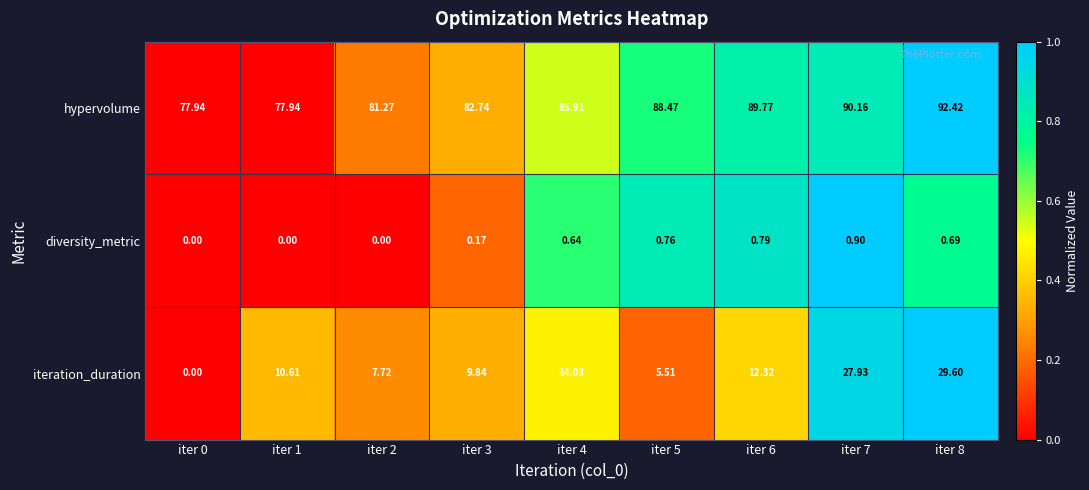

How many values in the iteration_duration series are below 10?

4